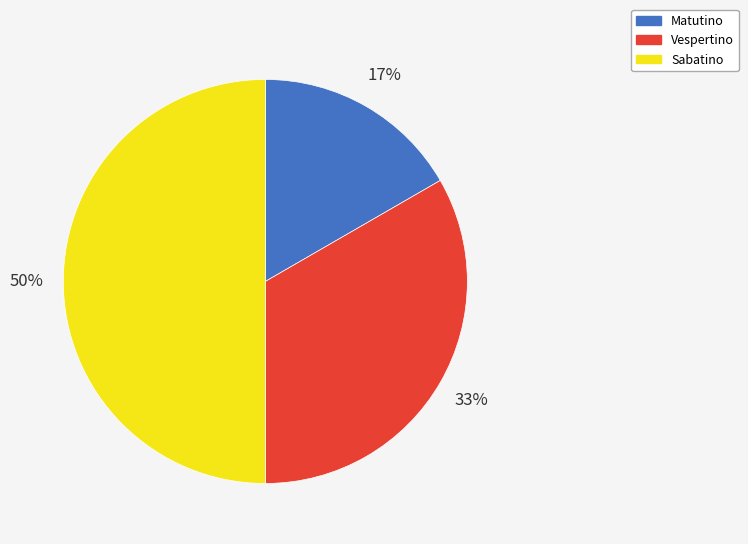

To the nearest percent, what is the combined percentage of Vespertino and Sabatino?

83%